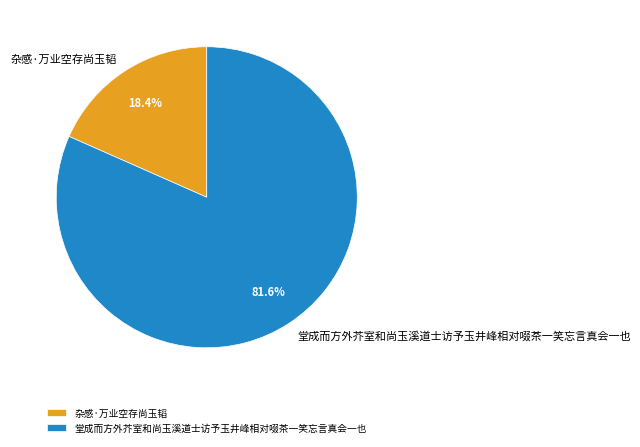

Is the sum of 杂感·万业空存尚玉韬 and 堂成而方外芥室和尚玉溪道士访予玉井峰相对啜茶一笑忘言真会一也 greater than half?

Yes